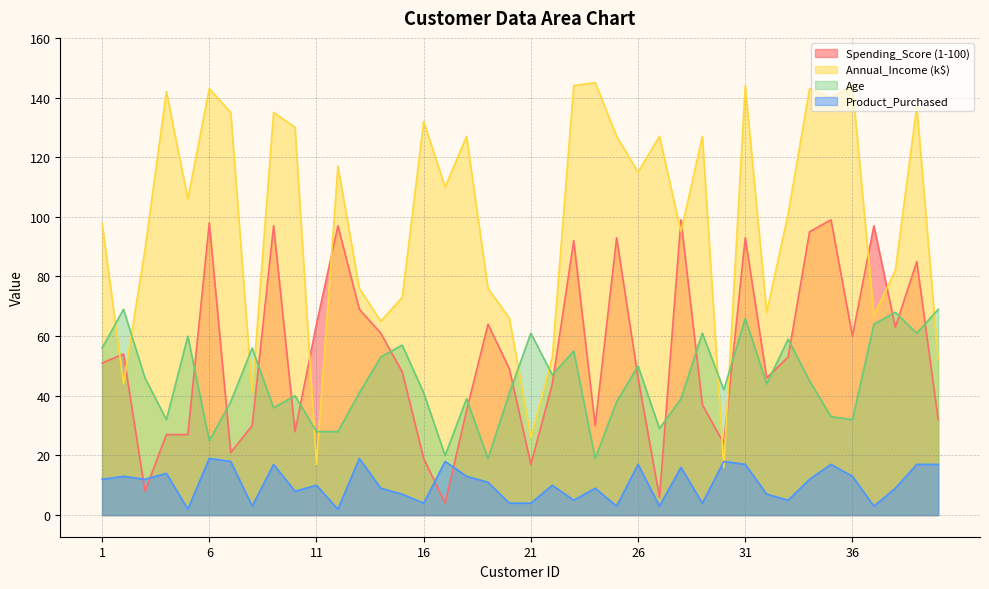

How many categories are shown in the chart?

40